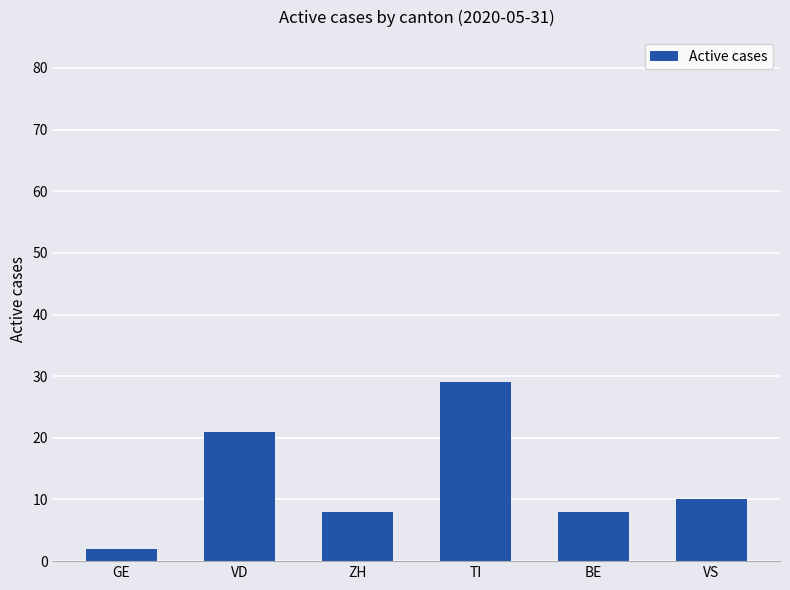

At which category does the chart reach its minimum across all series?

GE